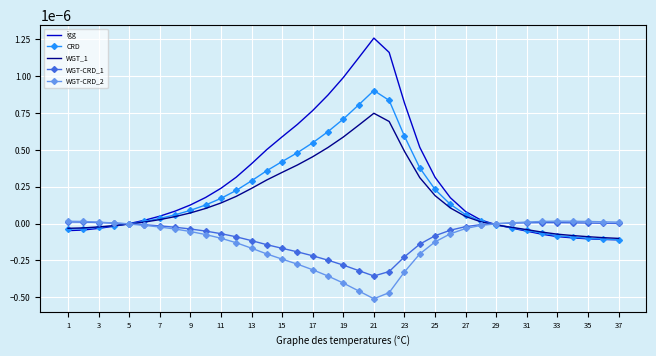

Which series has the largest range (max minus min)?

igg